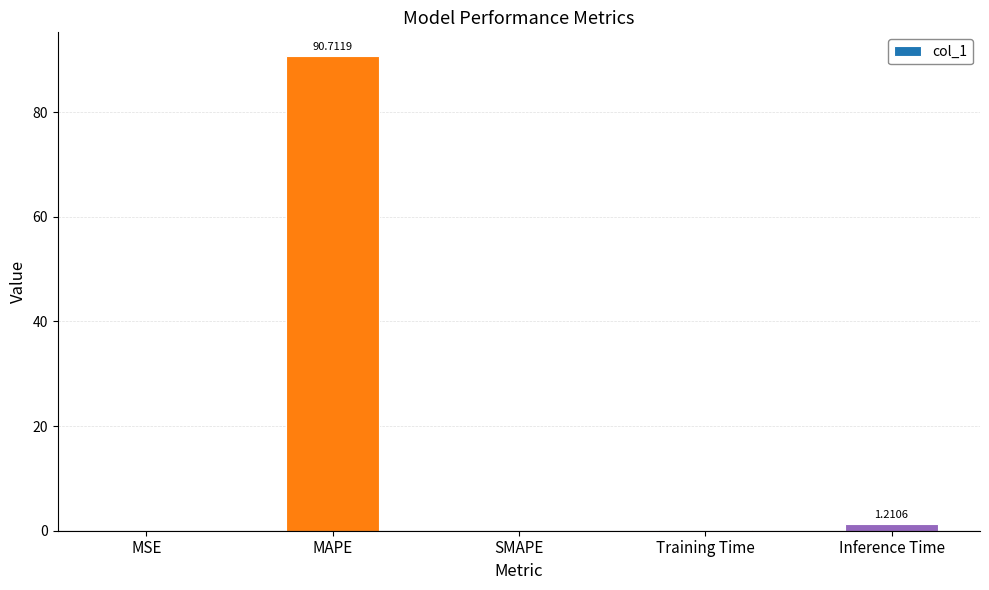

At which category does the chart reach its peak across all series?

MAPE